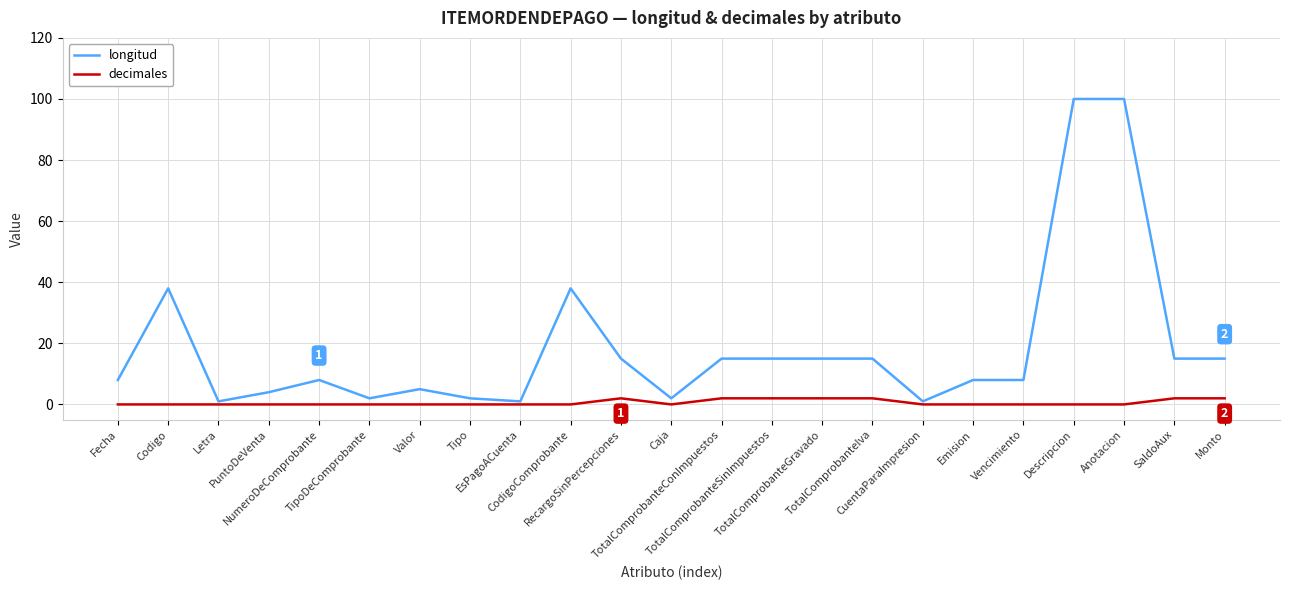

Which series has the largest total across all categories?

longitud